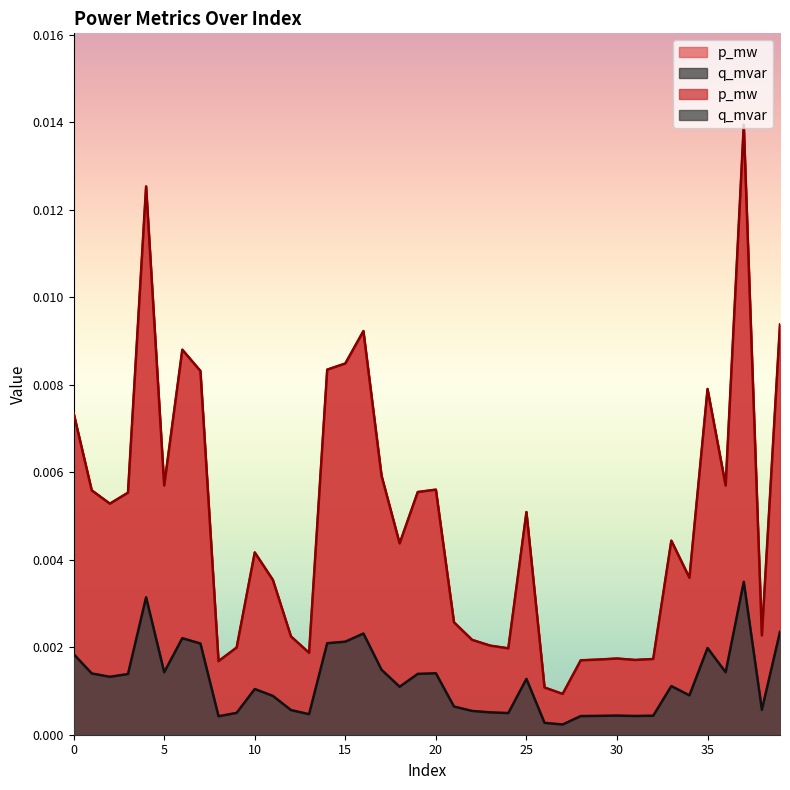

Rank the series by their average value, from highest to lowest.

p_mw, q_mvar